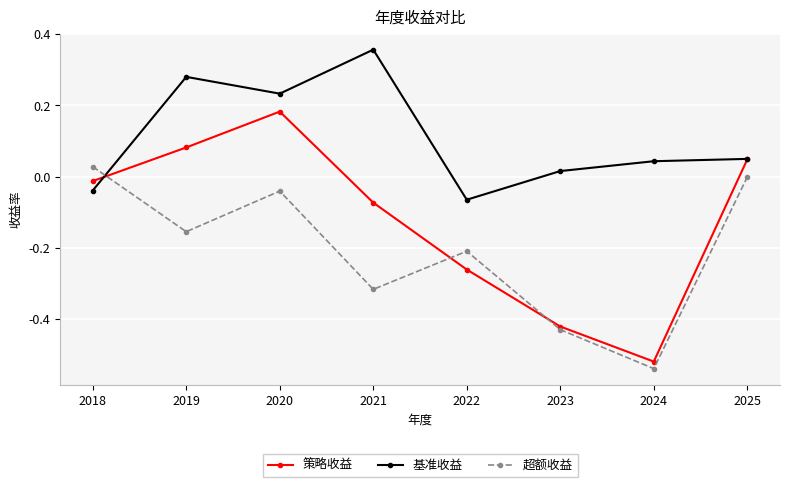

At which category does the chart reach its minimum across all series?

2024